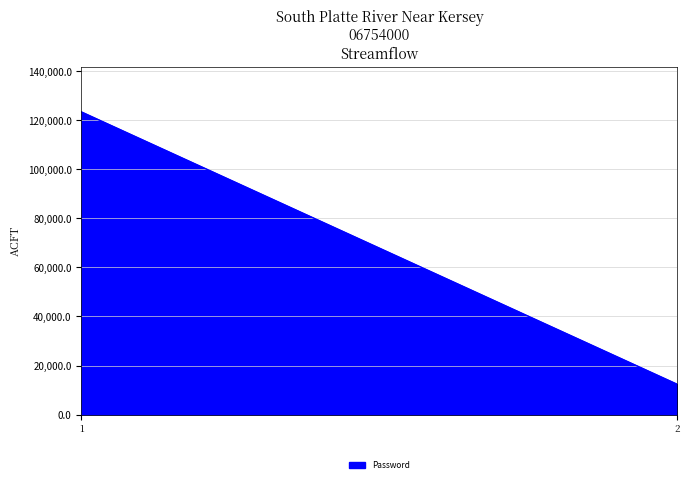

What is the approximate value at 1?

123456